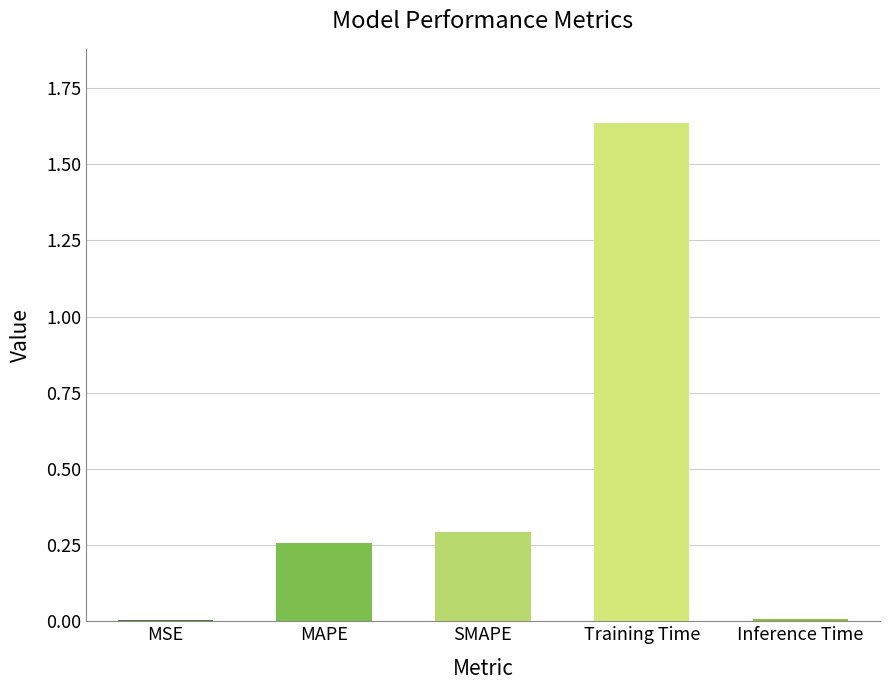

What is the sum of all values?

2.2